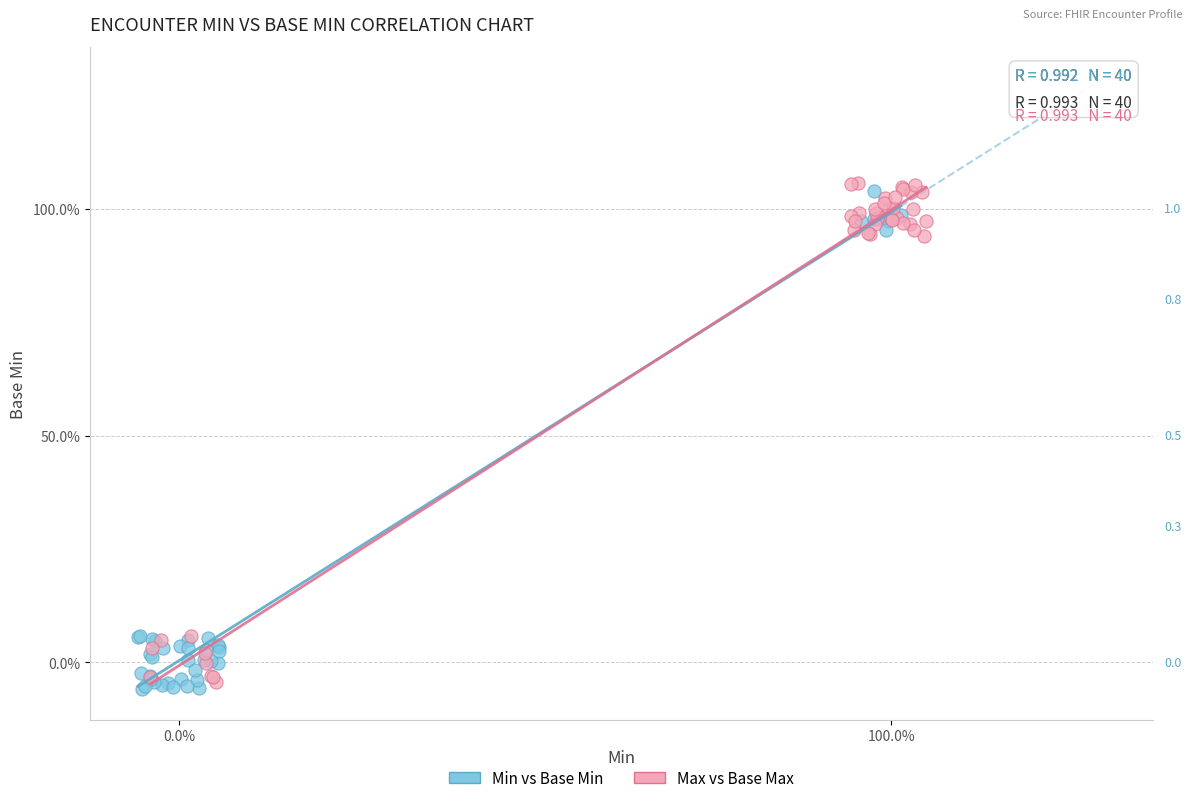

Which series reaches the minimum Y coordinate?

Min vs Base Min